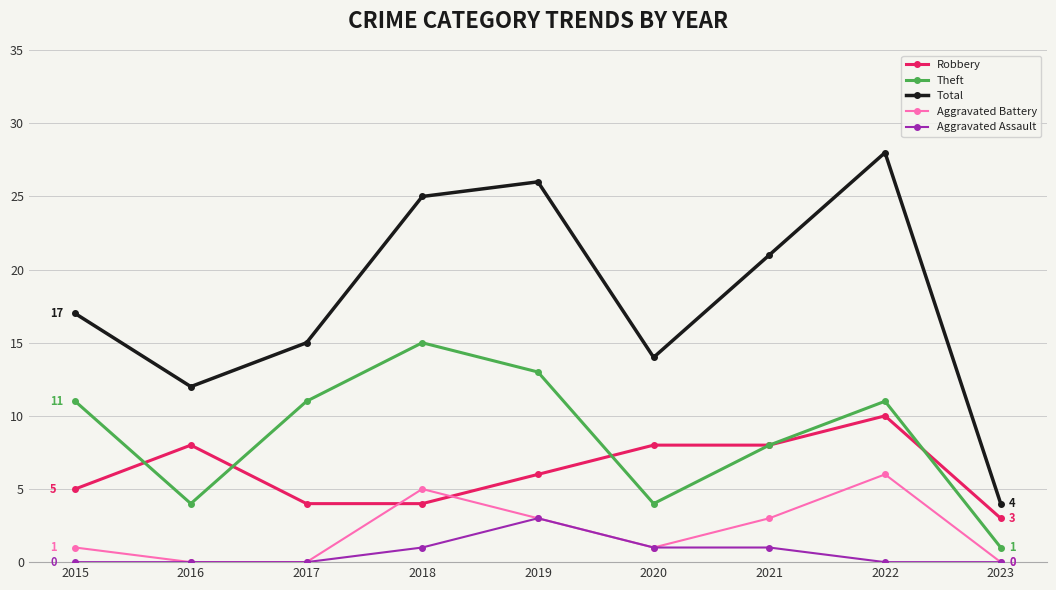

Which series changed the most between 2021 and 2022?

Total